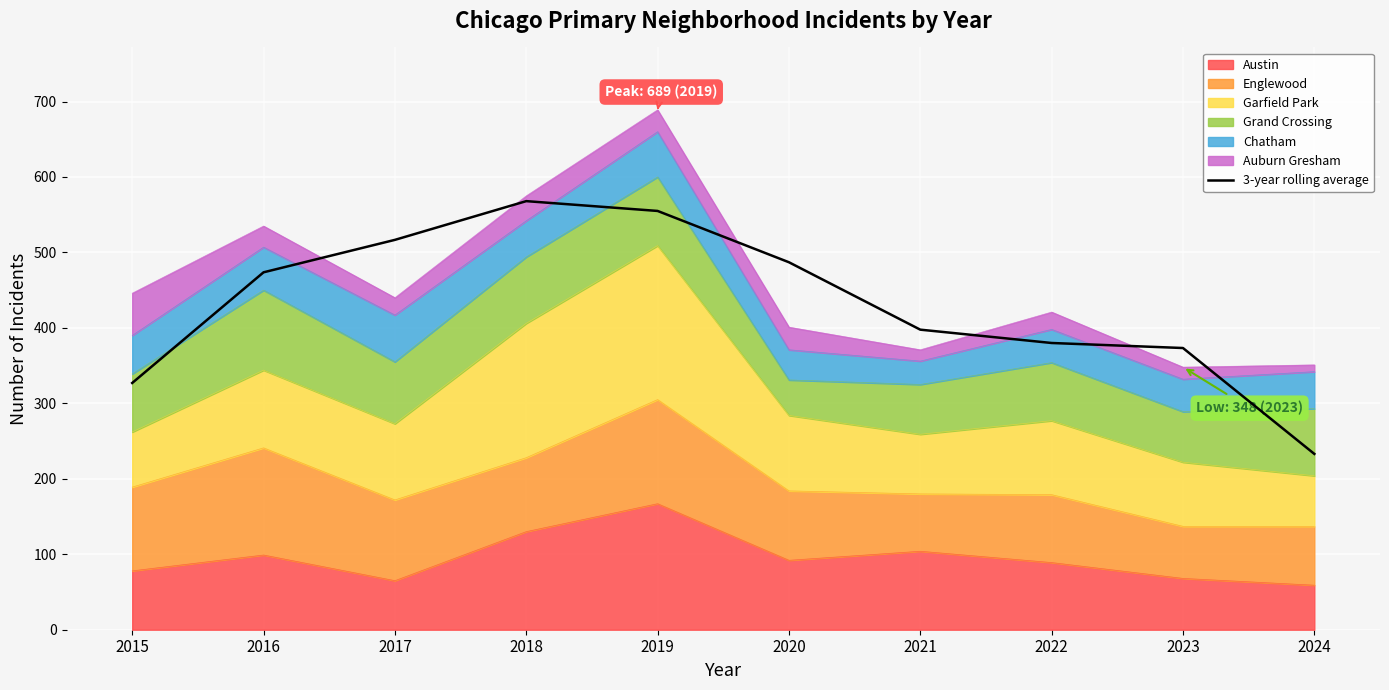

List the labels in order of value, smallest first.

2024, 2015, 2023, 2022, 2021, 2016, 2020, 2017, 2019, 2018